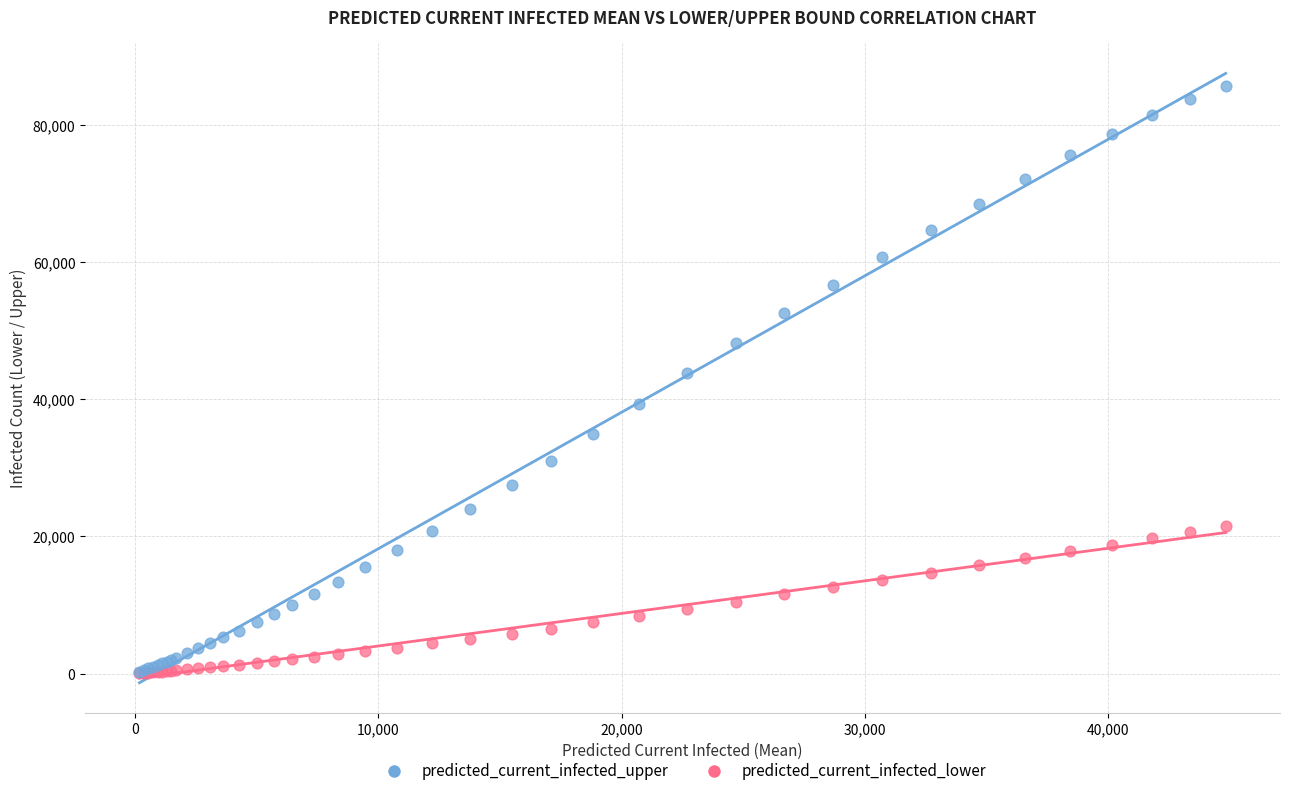

Which series reaches the maximum Y coordinate?

predicted_current_infected_upper